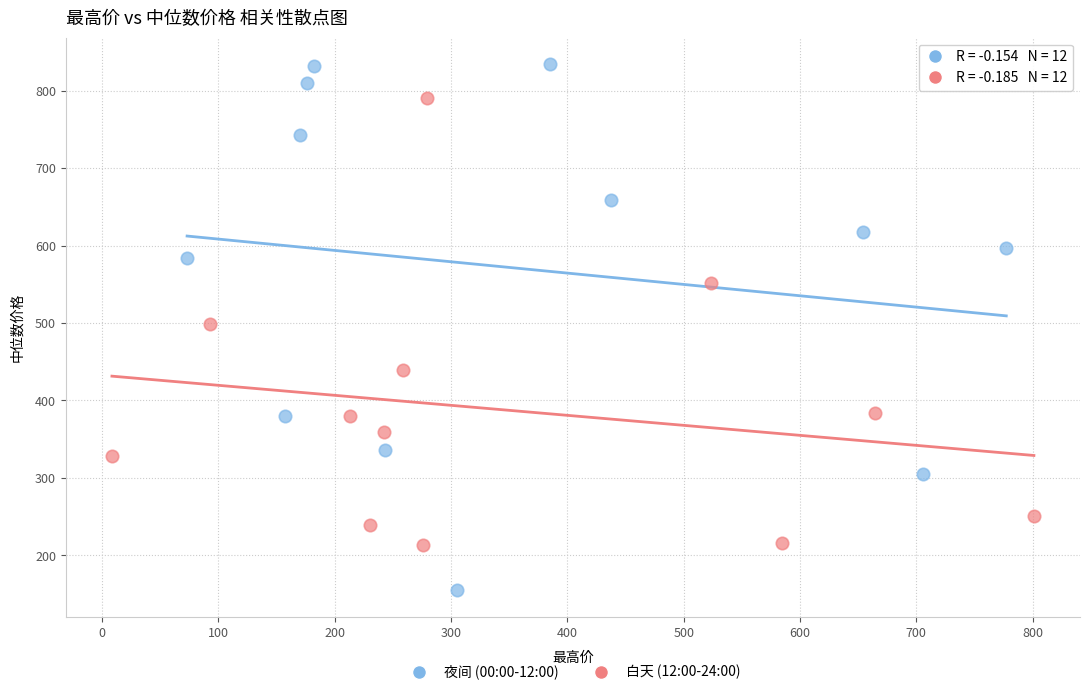

Which series has the largest Y range (max minus min)?

夜间 (00:00-12:00)